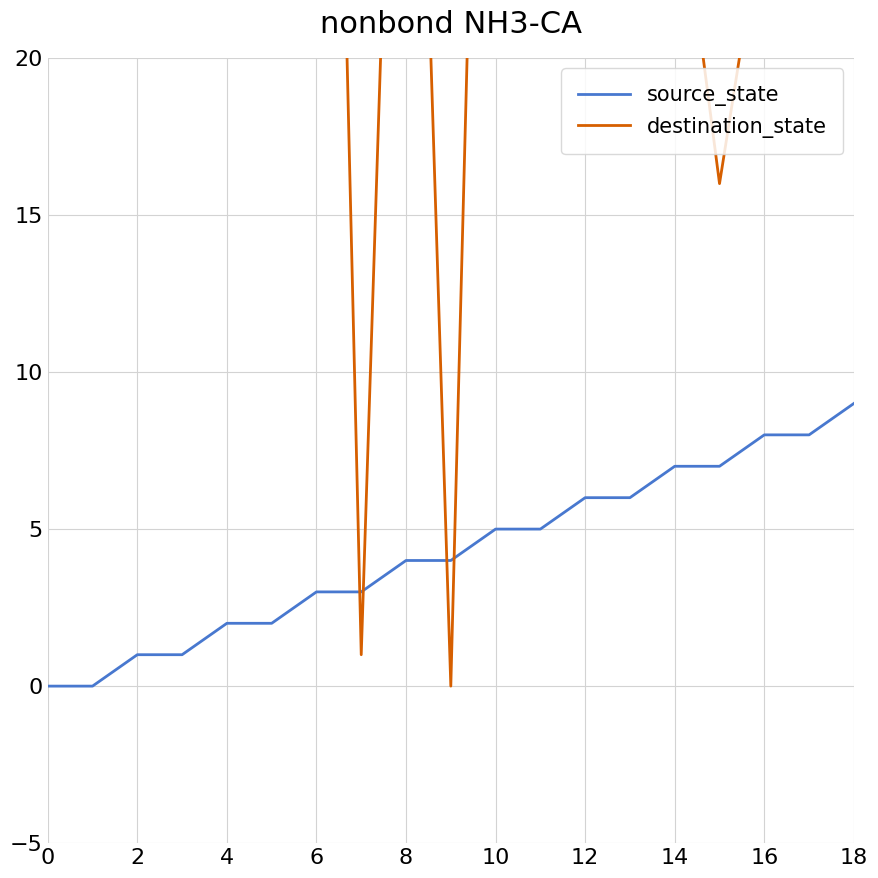

Which series has the widest spread of values?

destination_state